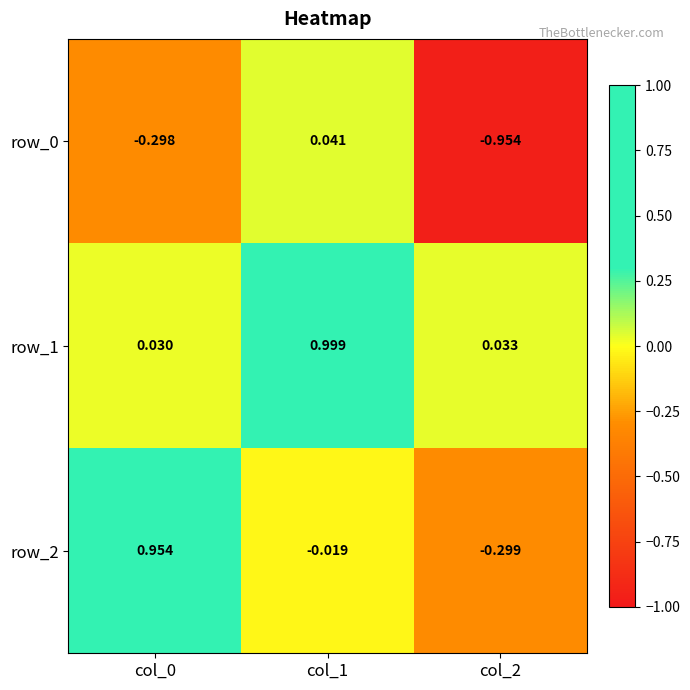

The value of row_2 at col_2 is -0.3. True or false?

True